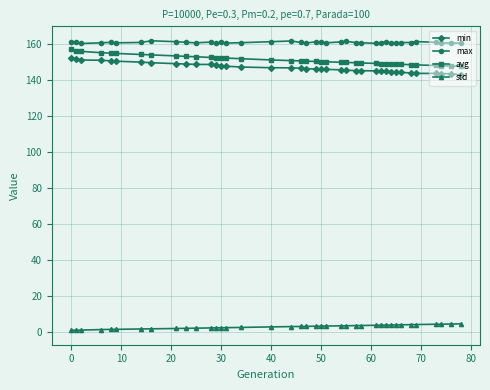

Rank the series by their maximum value, from lowest to highest.

std, min, avg, max